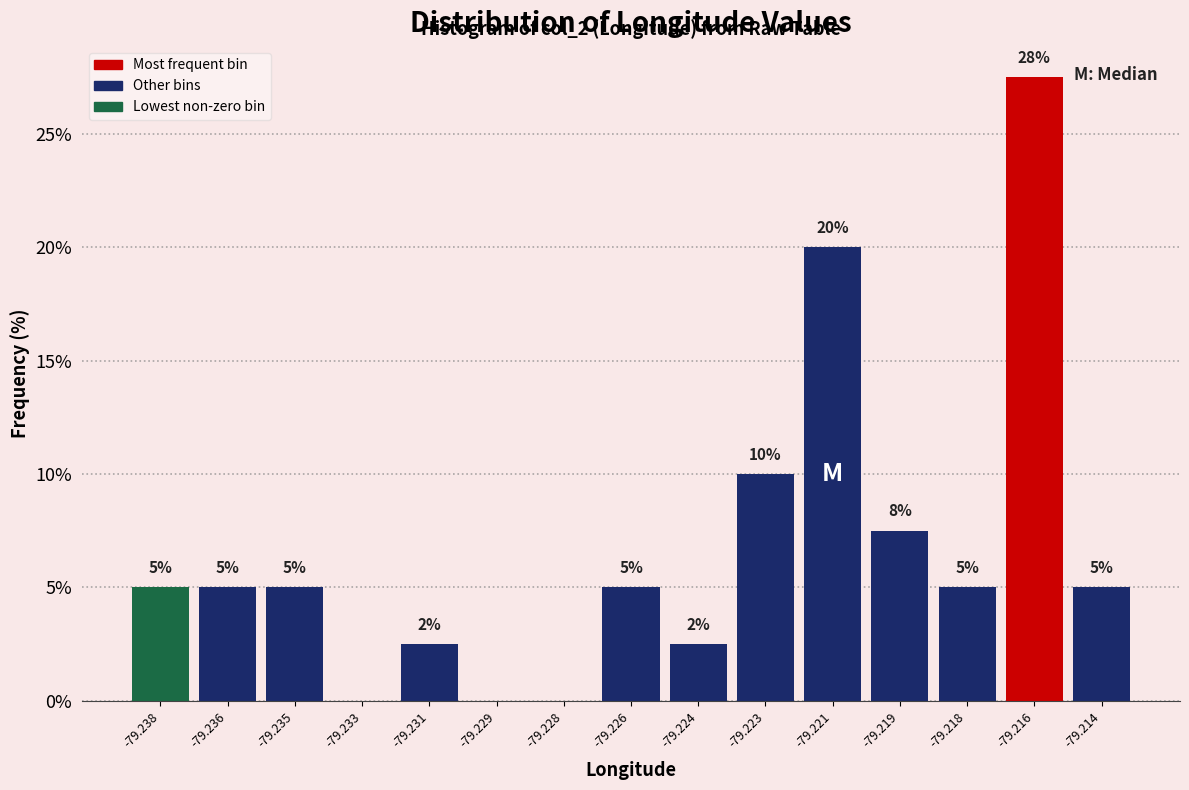

What is the sum of all values?

100.0